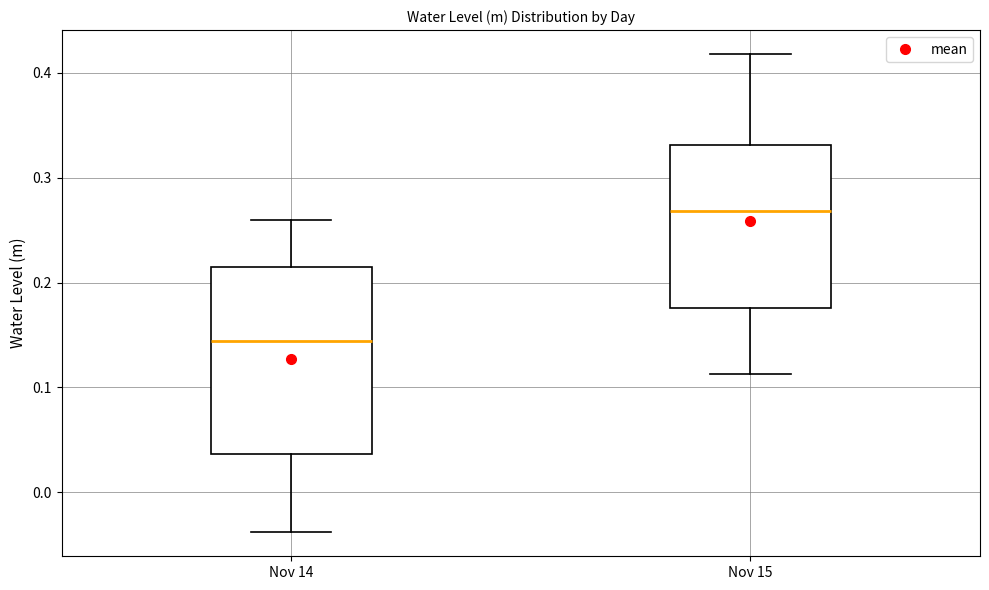

Reading left to right, read every box against the y-axis: the position of its median line, the range the box covers, and the ends of its whiskers. The values are not printed on the chart, so give them approximately, as read against the axis.

Nov 14: median 0.14, box 0.04 to 0.21, whiskers -0.04 to 0.26
Nov 15: median 0.27, box 0.18 to 0.33, whiskers 0.11 to 0.42